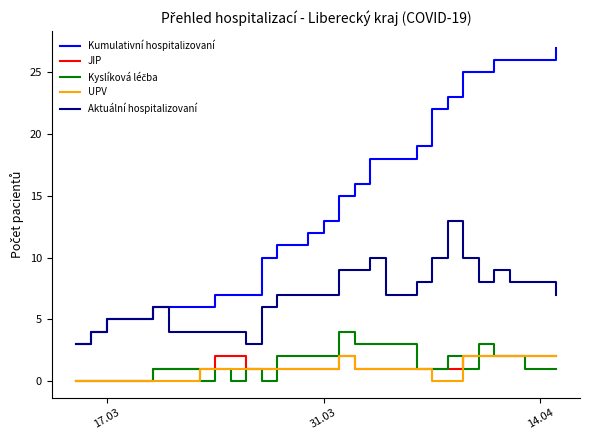

How many lines are shown in the chart?

5